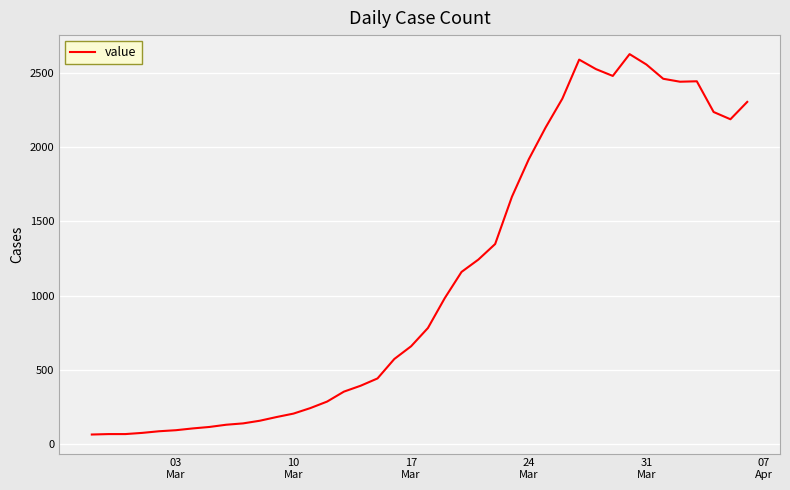

What is the smallest value displayed?

63